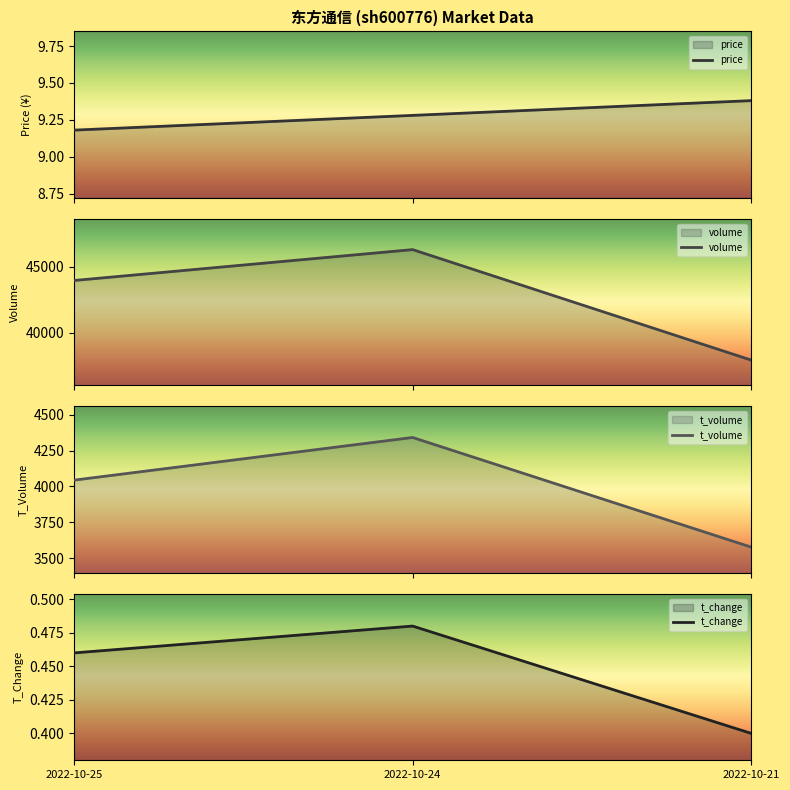

The value of volume at 2022-10-25 is 27736.3. True or false?

False